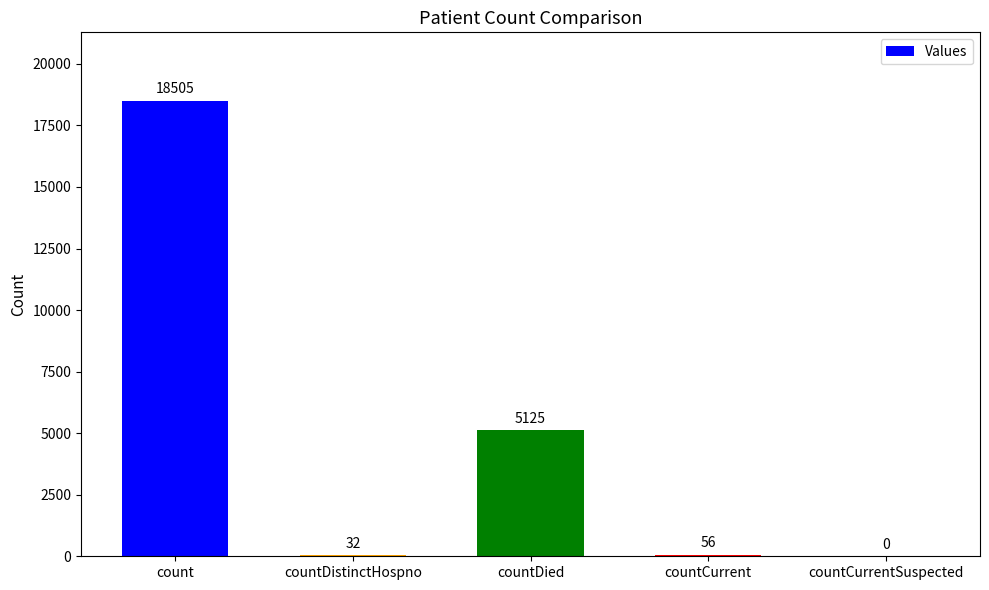

What is the change in value from countDied to countCurrent?

-5069